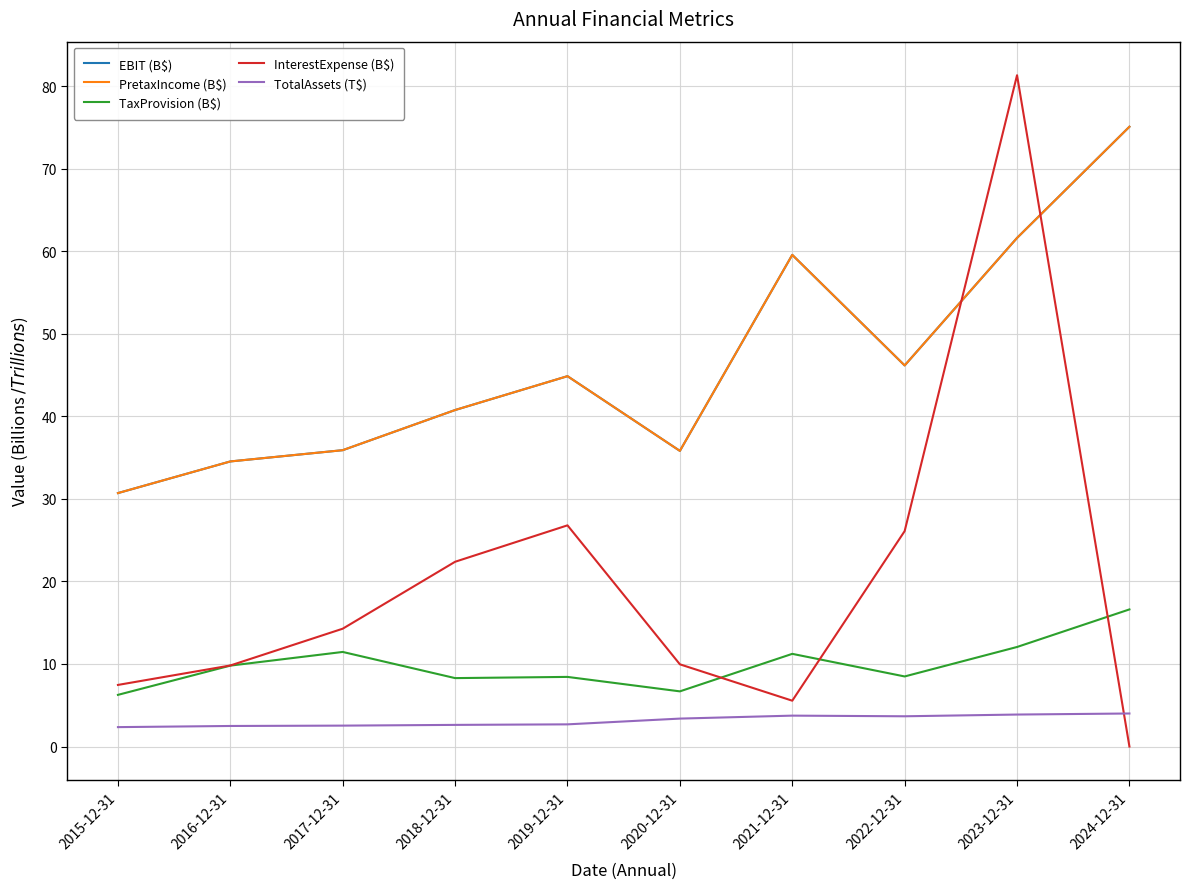

Is this an area chart (filled region under the line)?

No